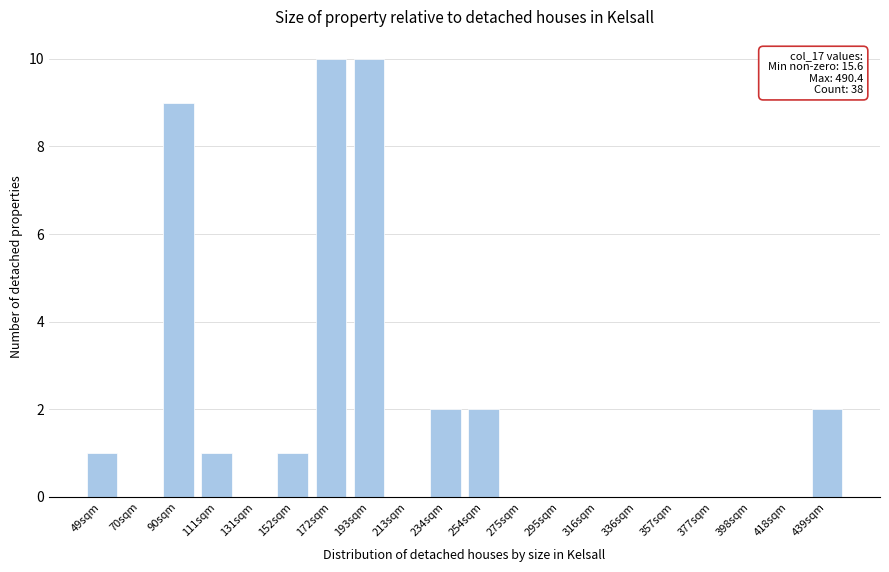

Reading right to left, what are all the values shown in this chart?

439sqm=2	418sqm=0	398sqm=0	377sqm=0	357sqm=0	336sqm=0	316sqm=0	295sqm=0	275sqm=0	254sqm=2	234sqm=2	213sqm=0	193sqm=10	172sqm=10	152sqm=1	131sqm=0	111sqm=1	90sqm=9	70sqm=0	49sqm=1